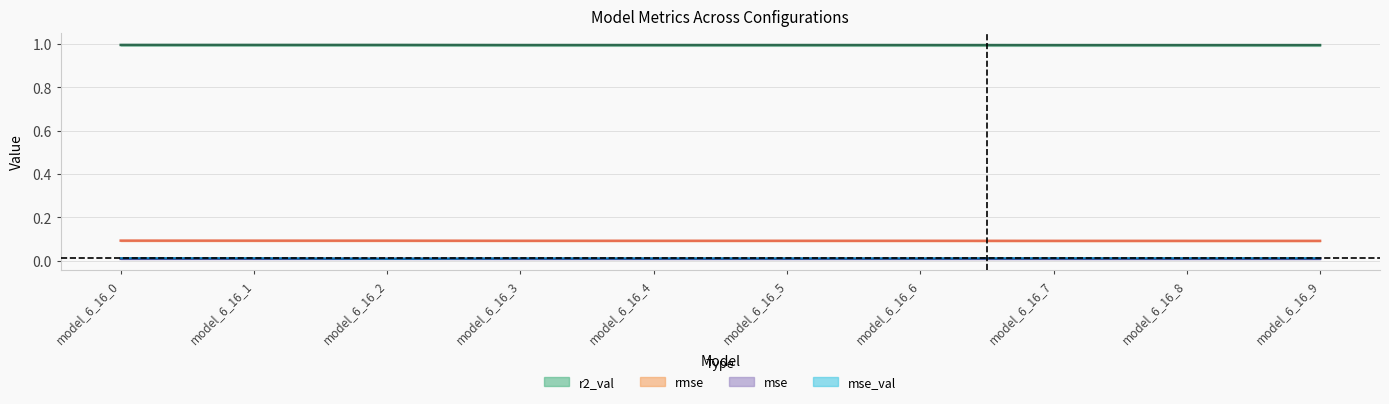

Is this an area chart (filled region under the line)?

No